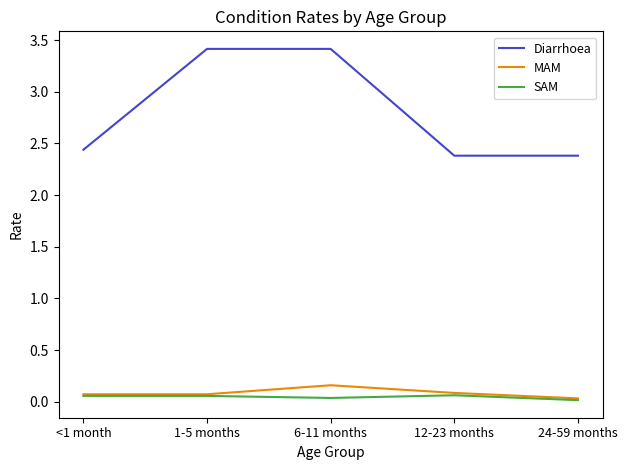

Which category has the highest value in the MAM series?

6-11 months